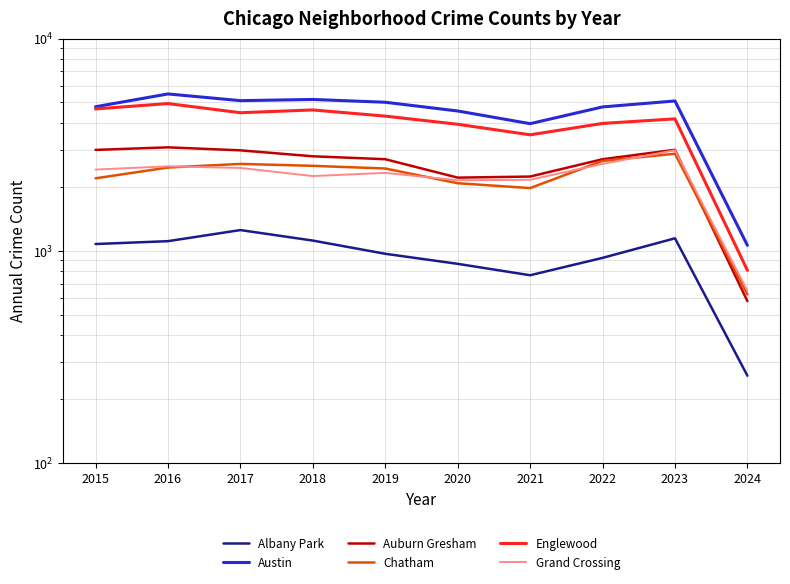

Rank the categories by Englewood value from highest to lowest.

2016, 2015, 2018, 2017, 2019, 2023, 2022, 2020, 2021, 2024